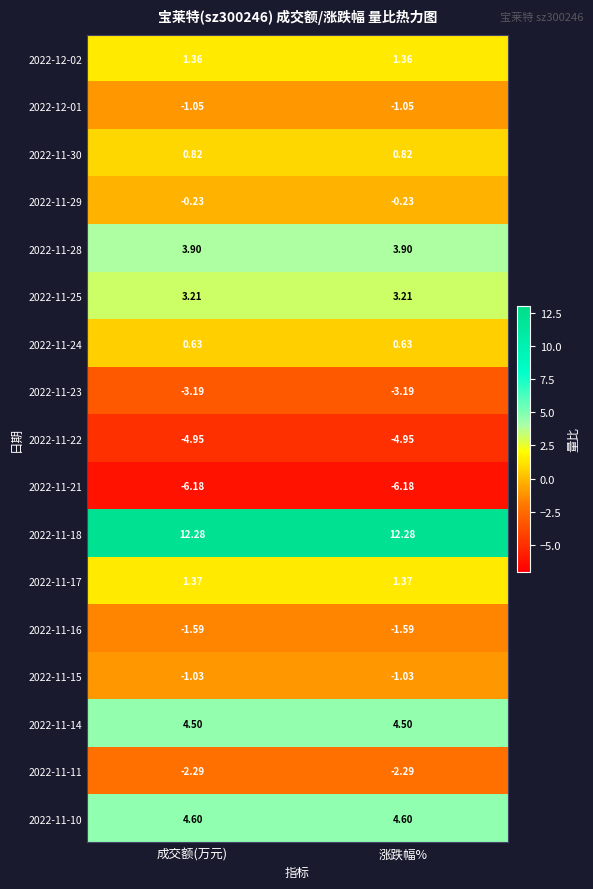

Count the number of categories in the chart.

2